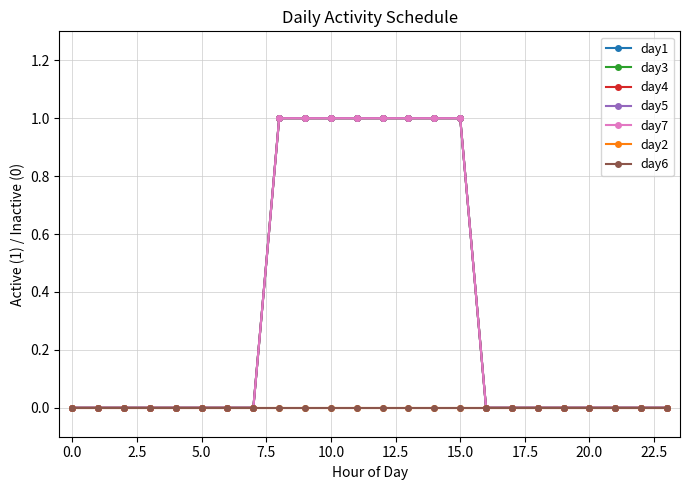

Count the day1 values in the range 0 to 1.

24